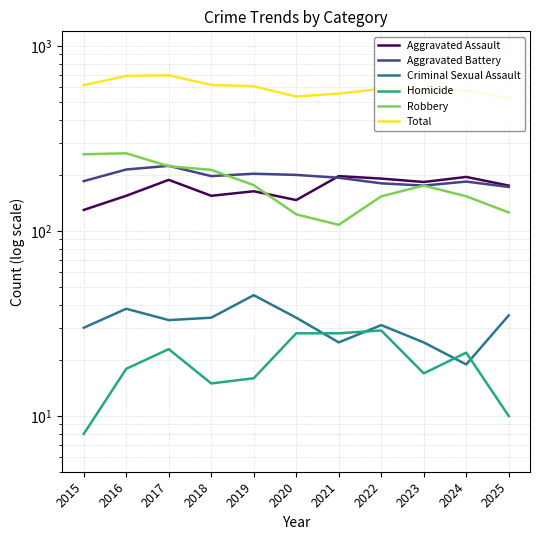

At how many categories does at least one series exceed 472?

11